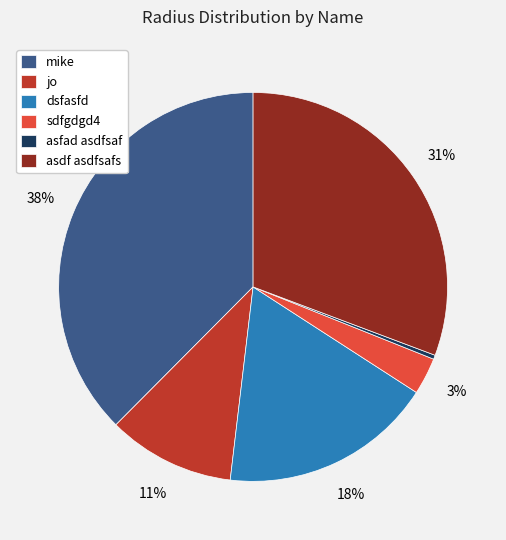

What percentage is the asdf asdfsafs slice, to the nearest percent?

31%